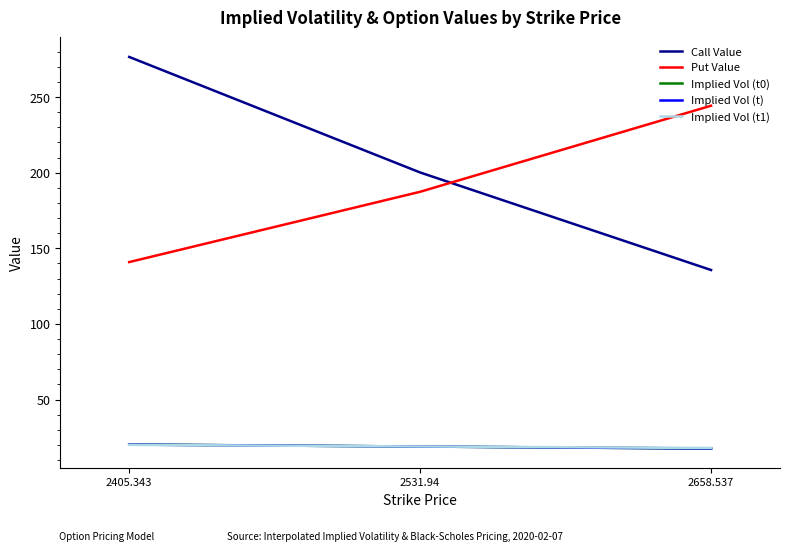

Rank the categories by Call Value value from highest to lowest.

2405.343, 2531.94, 2658.537